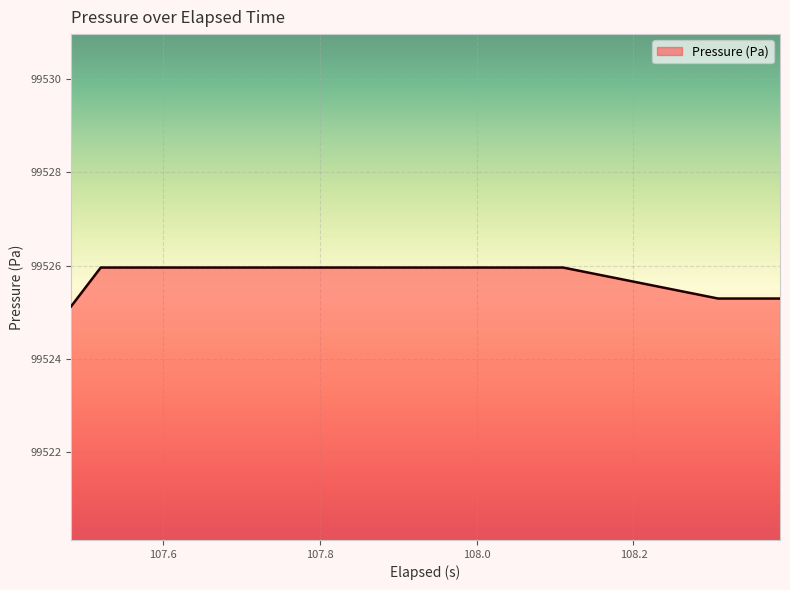

What is the maximum value shown in the chart?

99526.0